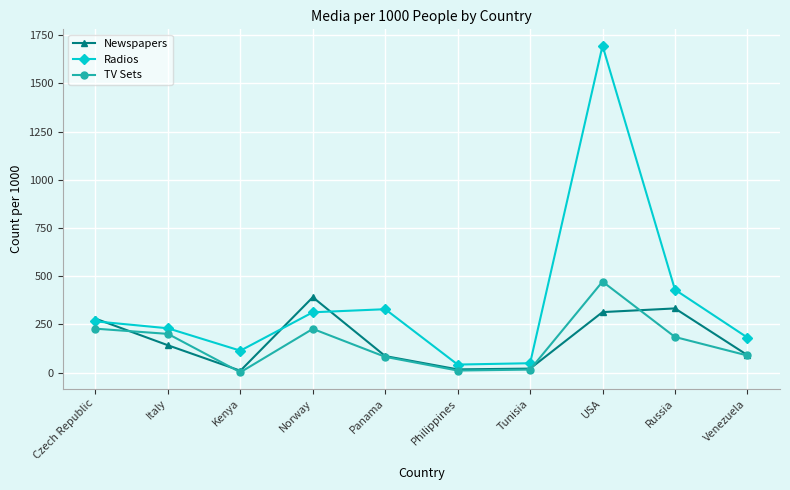

What are all the series names shown in the legend?

Newspapers, Radios, TV Sets